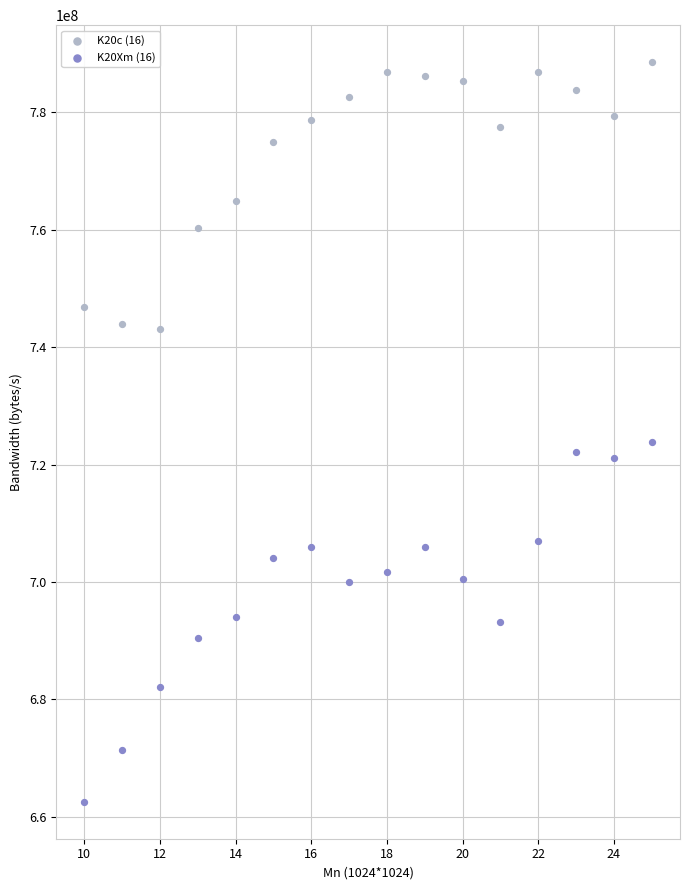

What is the X range (max minus min) for the scatter plot?

15